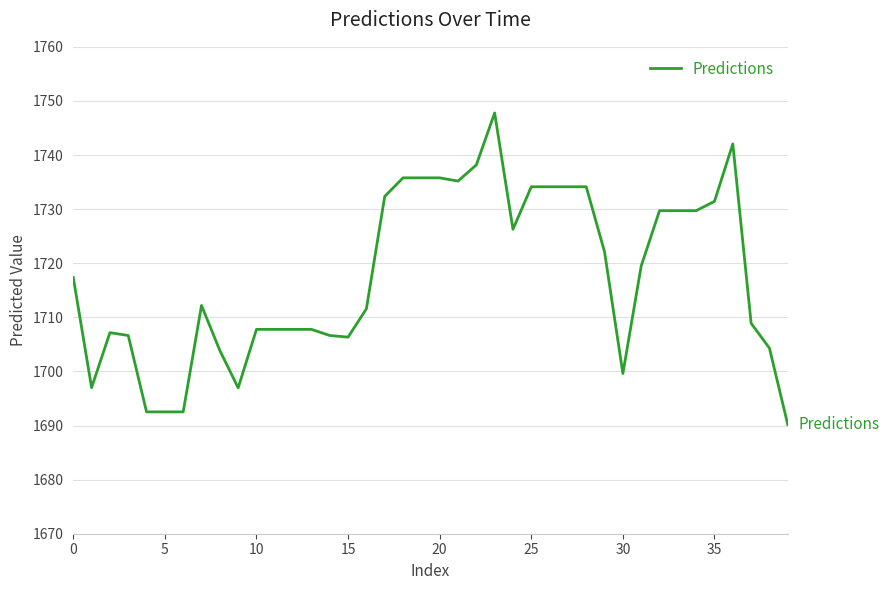

What is the difference between the maximum and minimum values?

57.6